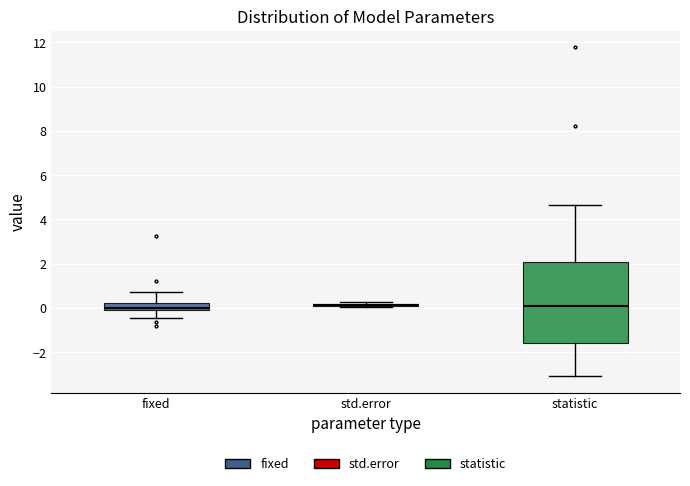

Reading left to right, read every box against the y-axis: the position of its median line, the range the box covers, and the ends of its whiskers. The values are not printed on the chart, so give them approximately, as read against the axis.

fixed: median 0.0, box -0.2 to 0.2, whiskers -0.4 to 0.8
std.error: box collapsed to a line at 0.2, whiskers 0.0 to 0.2
statistic: median 0.0, box -1.6 to 2.0, whiskers -3.0 to 4.6